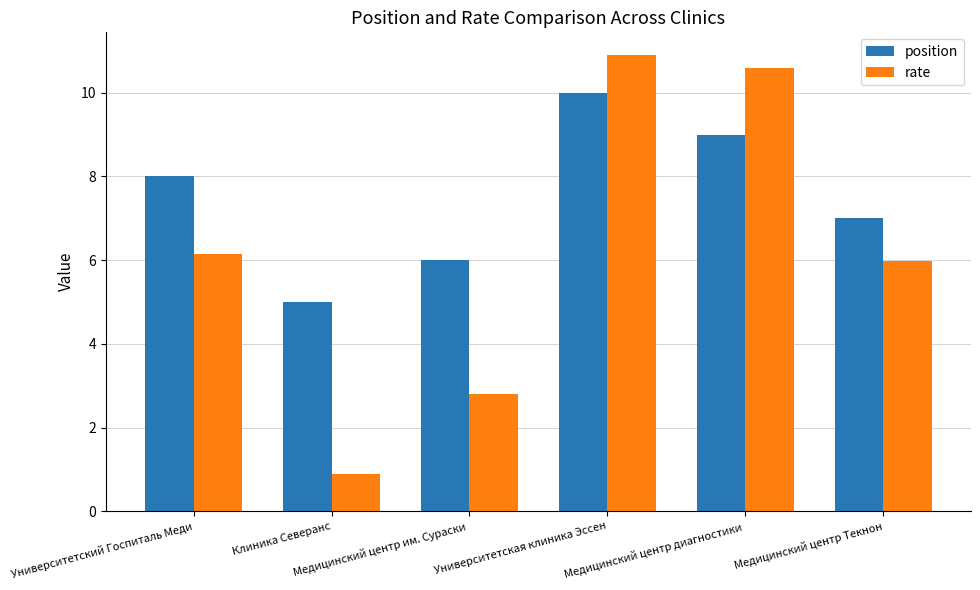

What is the approximate value of position at Медицинский центр им. Сураски ?

6.0